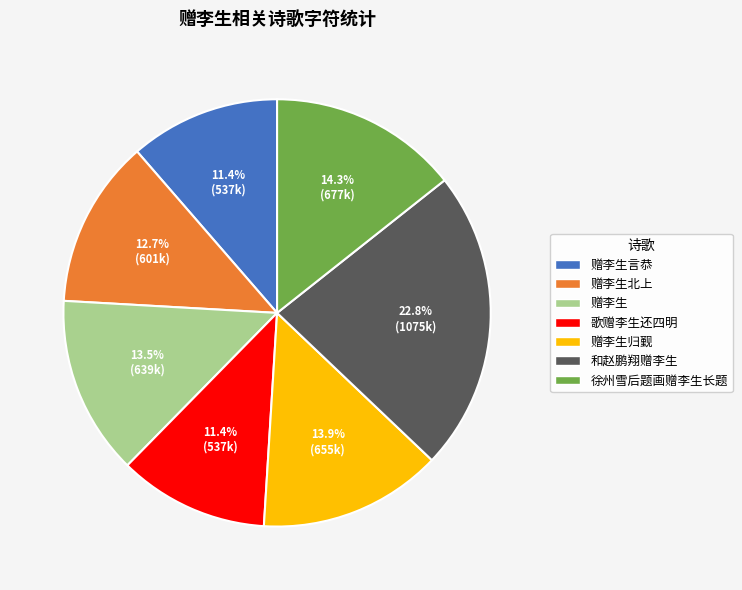

How many slices are in this pie chart?

7